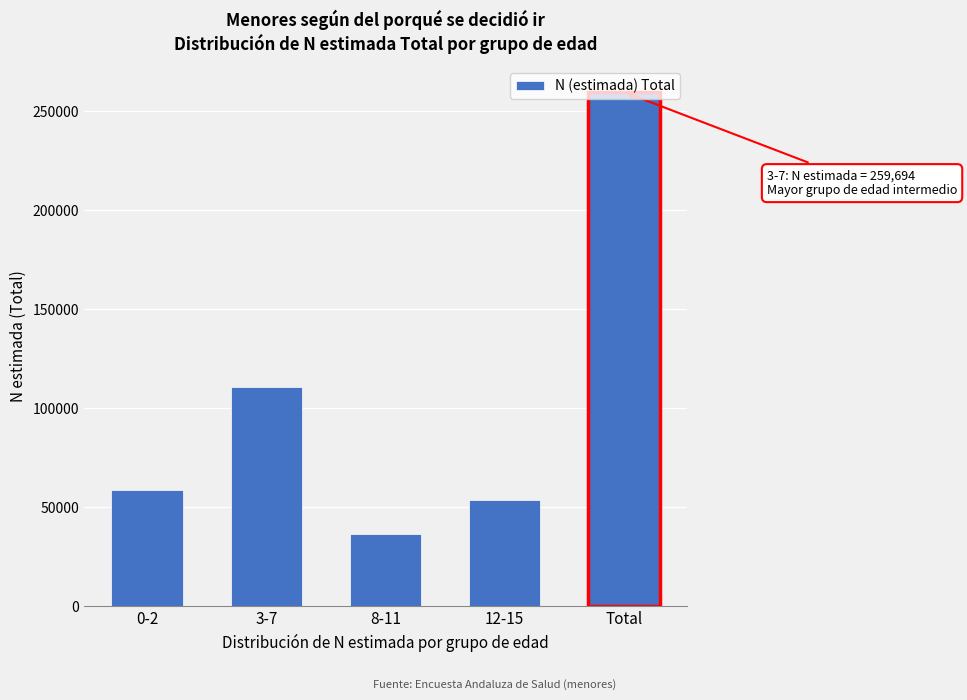

What is the maximum value shown in the chart?

259694